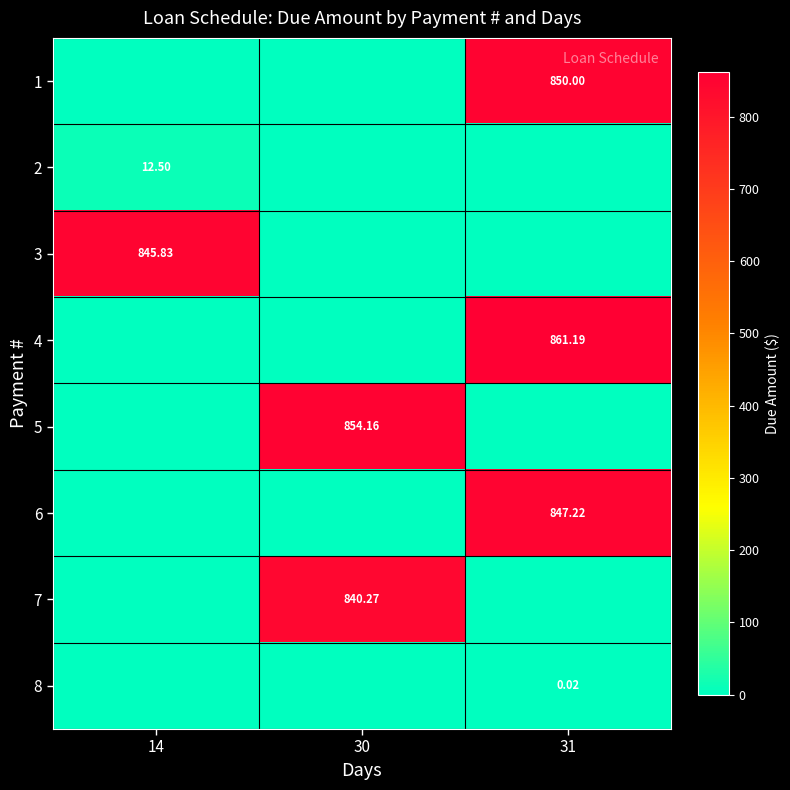

Is the value of 4 at 31 greater than the value of 7 at 30?

Yes